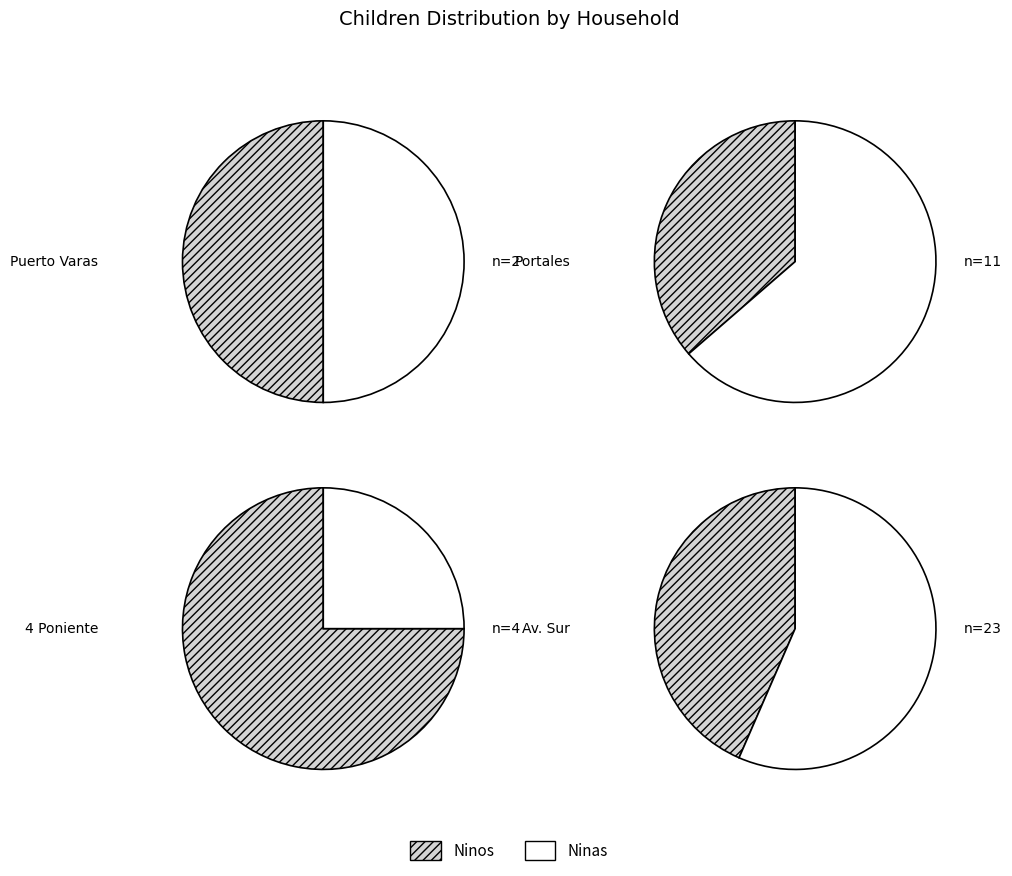

Between 4 and 2, which is larger?

4